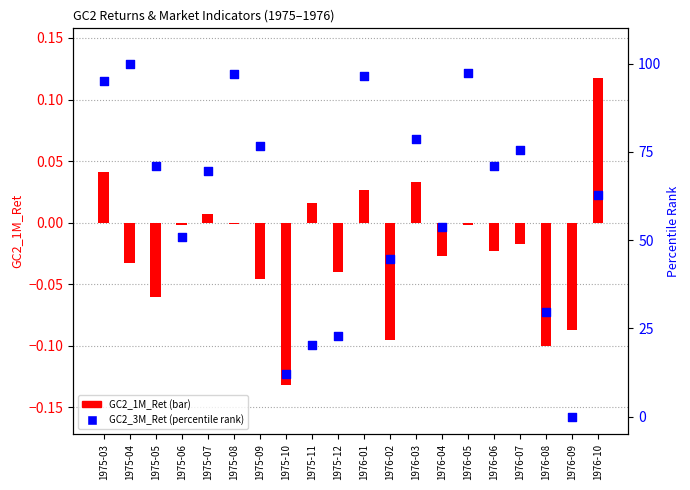

At which category is the sum across all series the highest?

1975-04